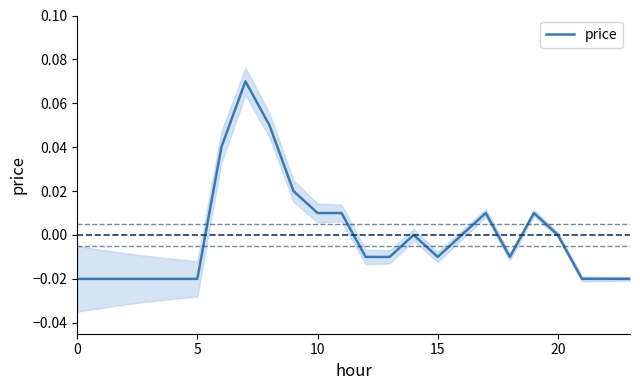

Count the number of data series in this chart.

1